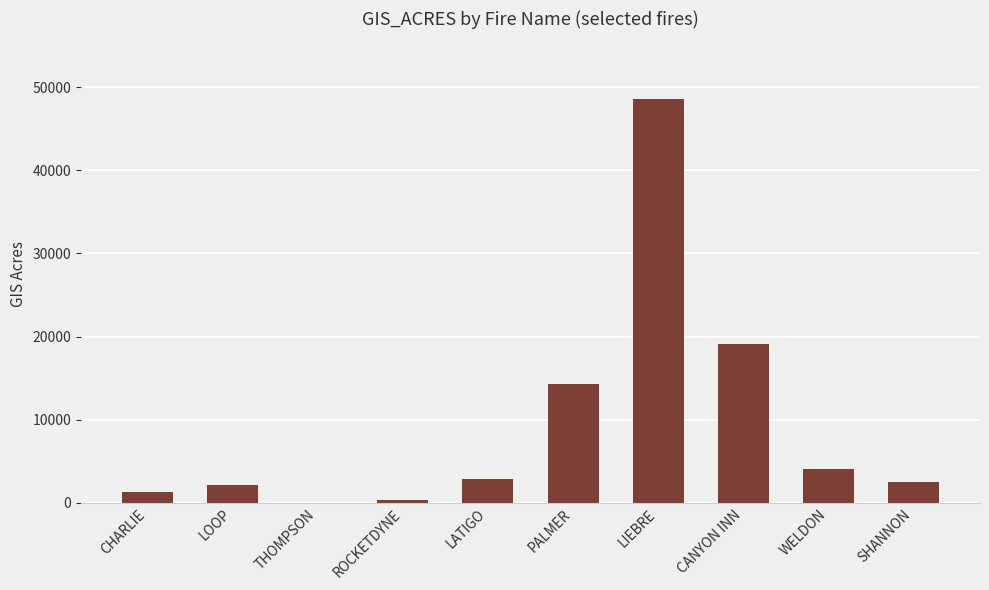

What is the difference between the values at ROCKETDYNE and SHANNON?

2206.8